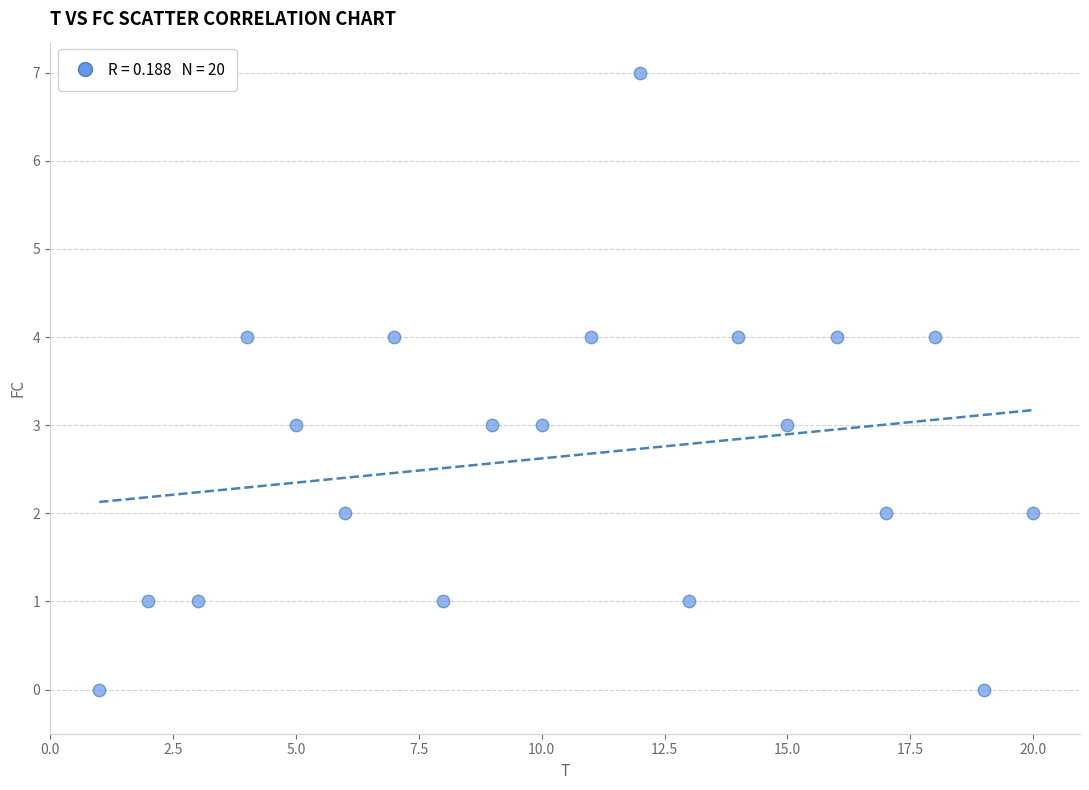

What is the range of Y values (max minus min)?

7